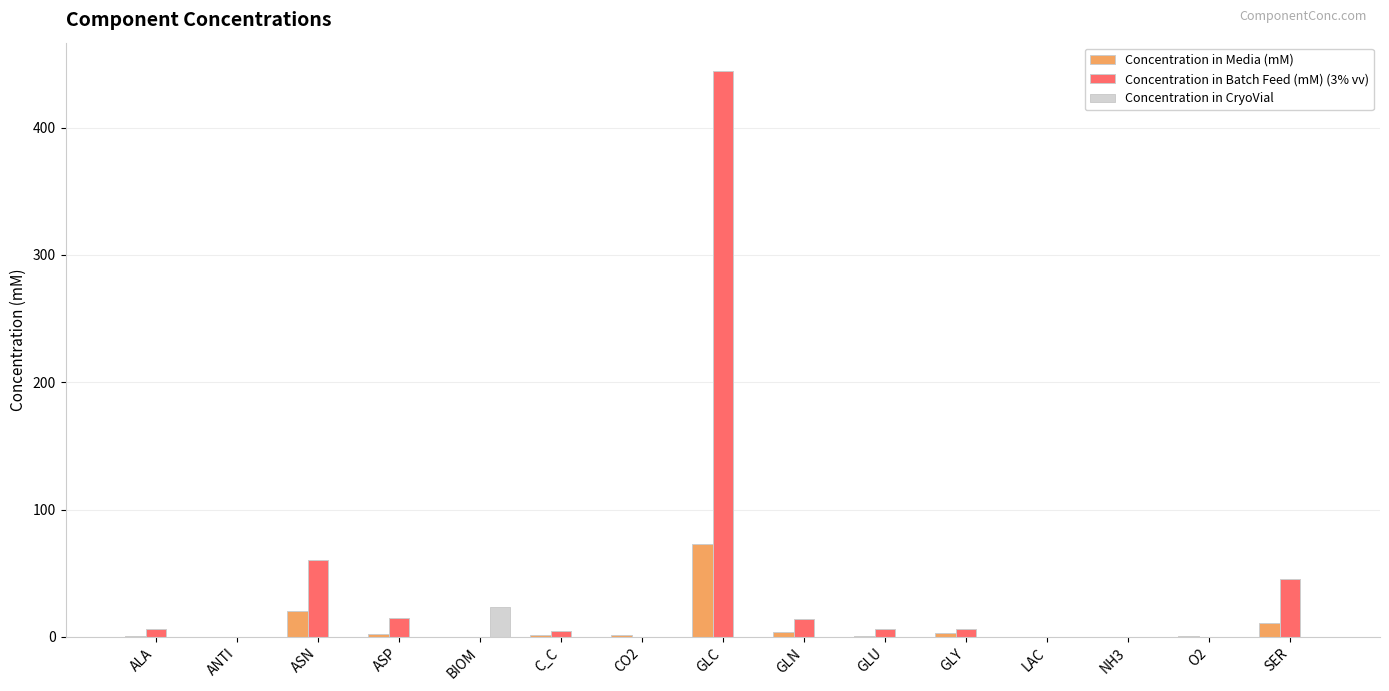

Between ANTI and GLC, which series saw the biggest shift?

Concentration in Batch Feed (mM) (3% vv)